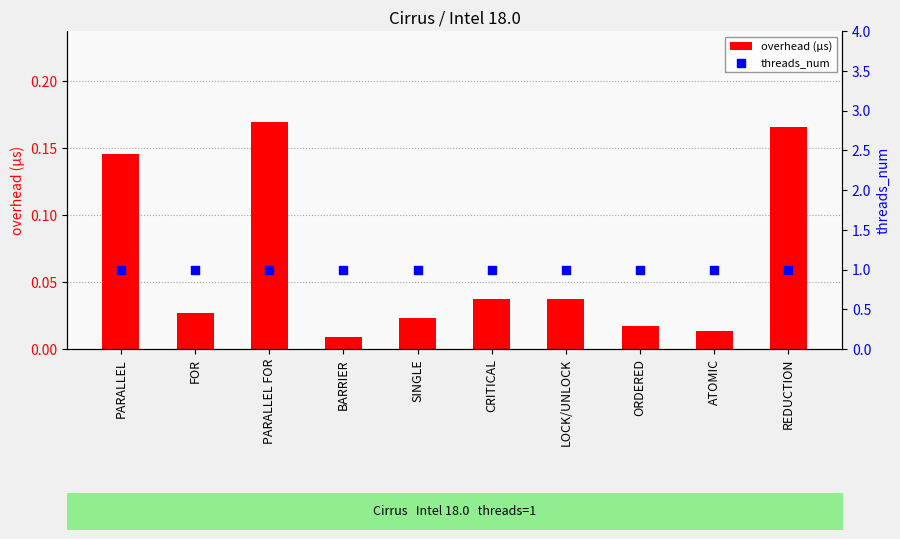

Which series contains the lowest Y value?

overhead (µs)